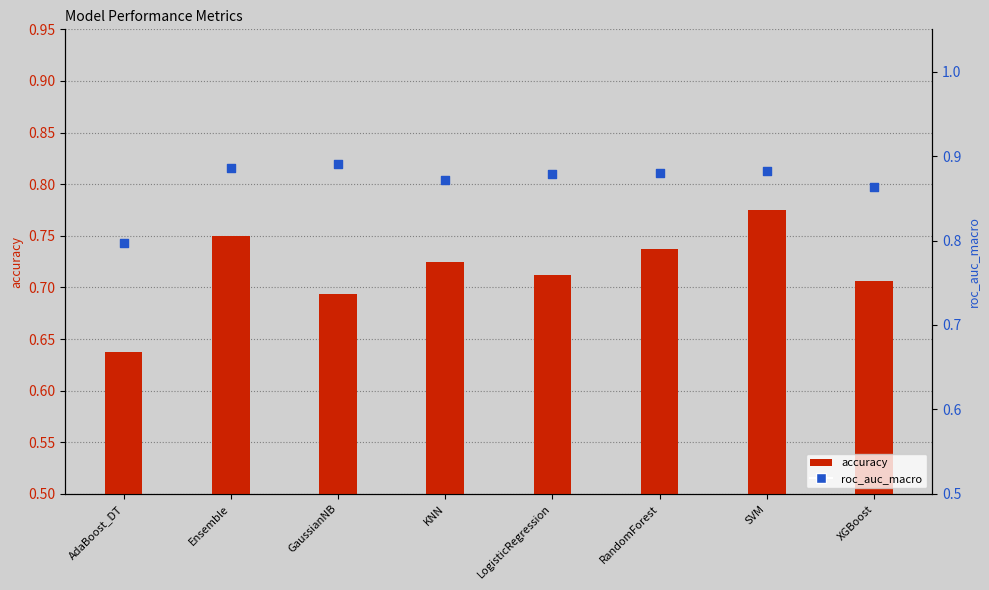

What are all the series names shown in the legend?

accuracy, roc_auc_macro